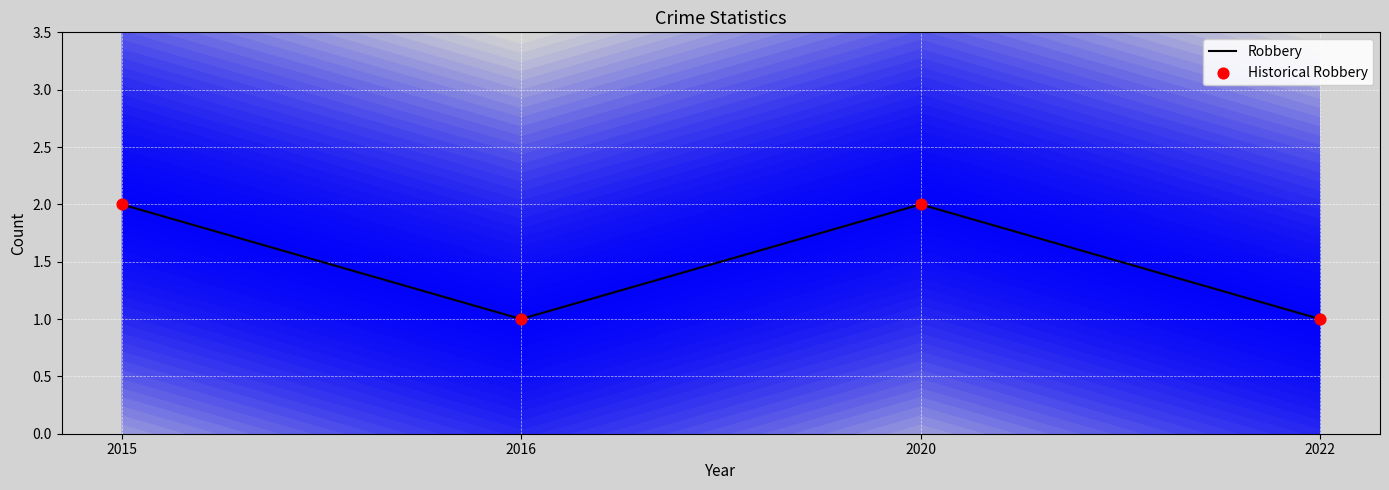

What are all the series names shown in the legend?

Robbery, Historical Robbery